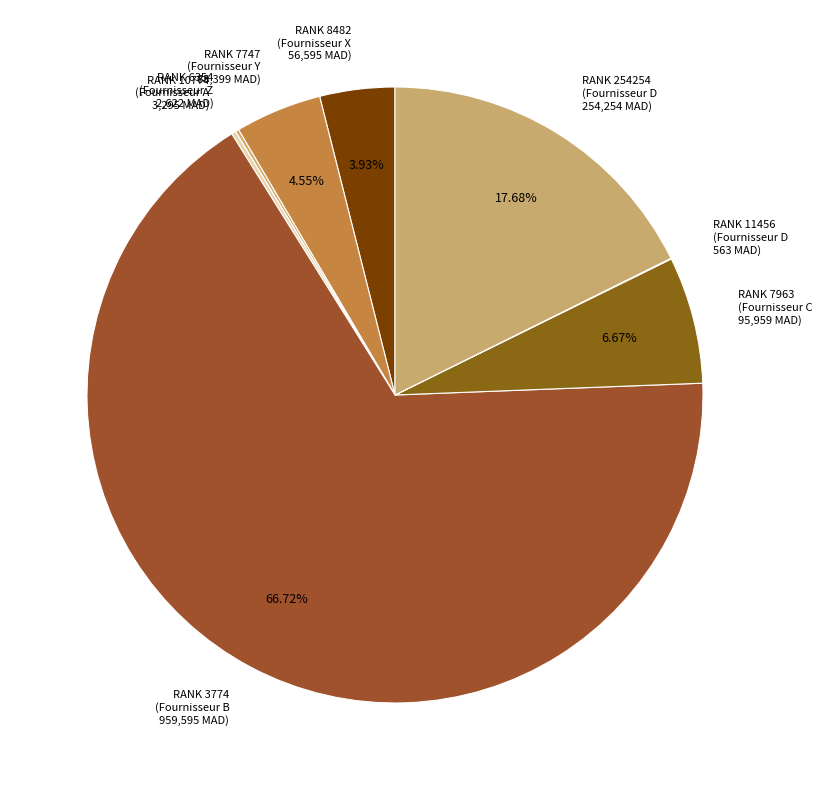

Which category has the biggest portion of the pie?

3774